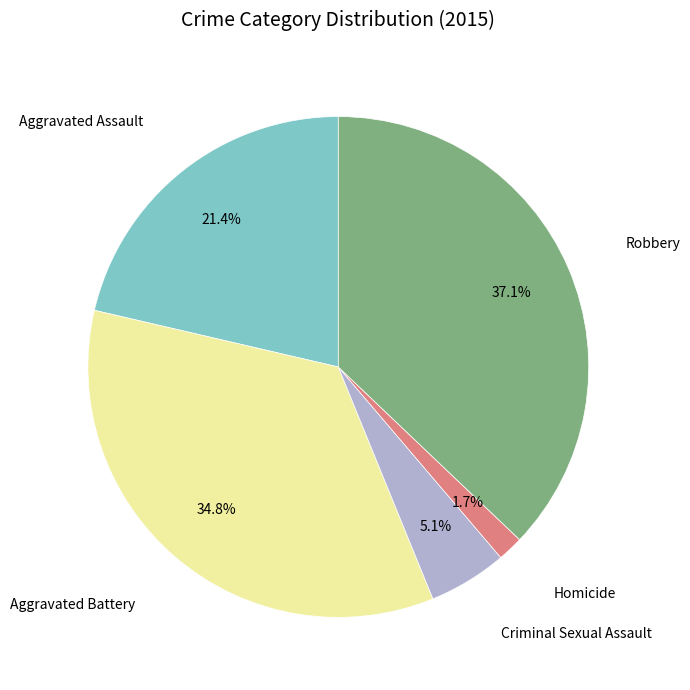

Is there a majority slice in this chart?

No